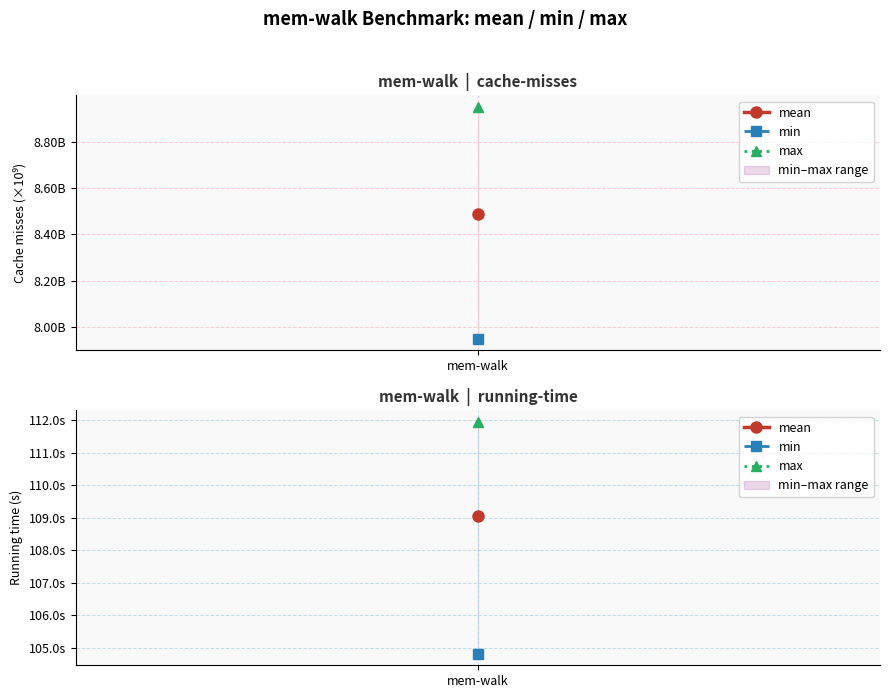

Is the value of max at cache-misses greater than the value of min at cache-misses?

Yes